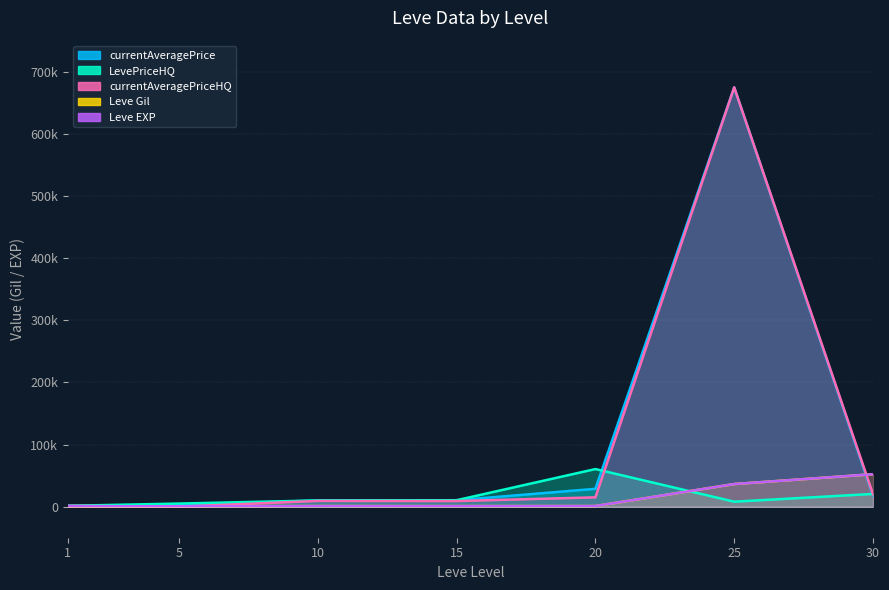

Reading left to right, list all the values displayed in this chart.

currentAveragePrice: 1501.5	2226.0	9999.0	10354.7	28710.8	674838.8	17510.5
LevePriceHQ: 1350.0	5000.0	9999.0	10354.7	60519.0	7987.8	20499.5
currentAveragePriceHQ: 1350.0	0.0	9198.6	9001.3	14998.5	674838.8	20021.0
Leve Gil: 113.0	690.0	990.0	910.0	960.0	36390.0	52220.0
Leve EXP: 630.0	690.0	990.0	910.0	960.0	36390.0	52220.0